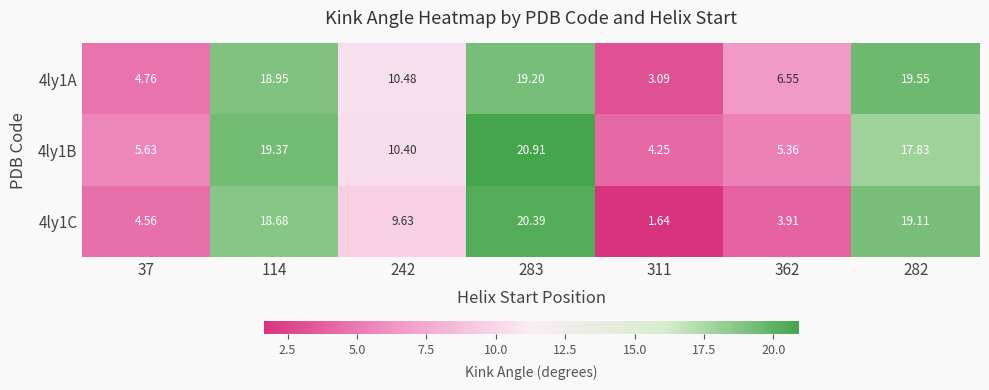

Is the value of 4ly1B at 283 greater than the value of 4ly1A at 283?

Yes